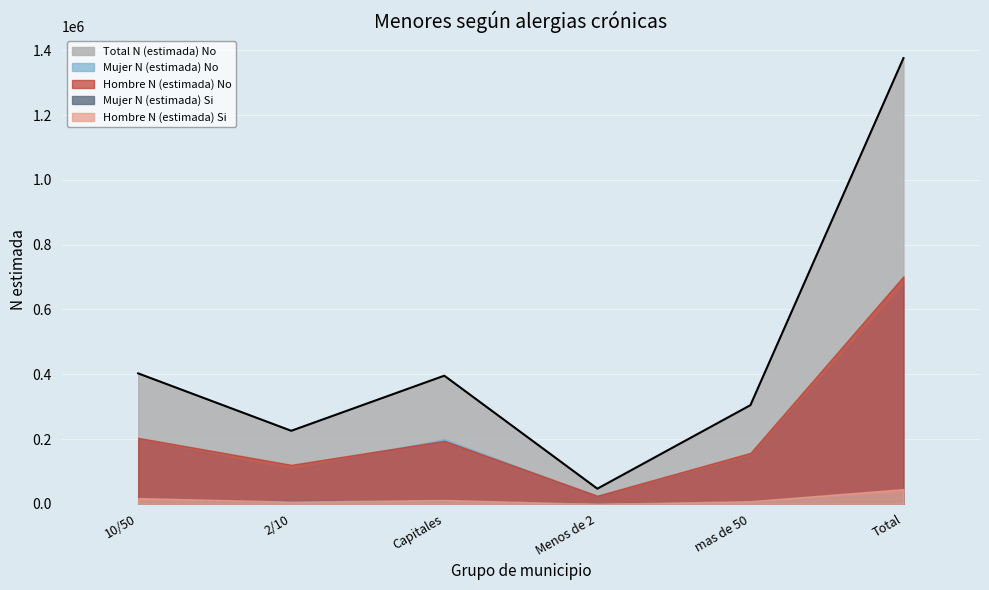

What is the value of the Total N (estimada) No point at the 5th from the left?

304663